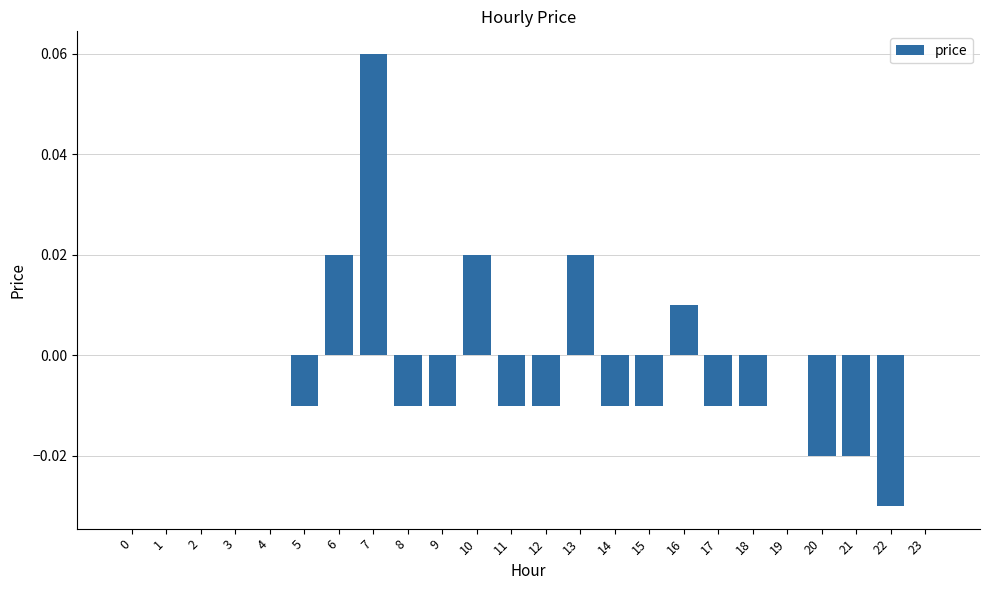

Is it true that the value at 16 is 0.0?

True